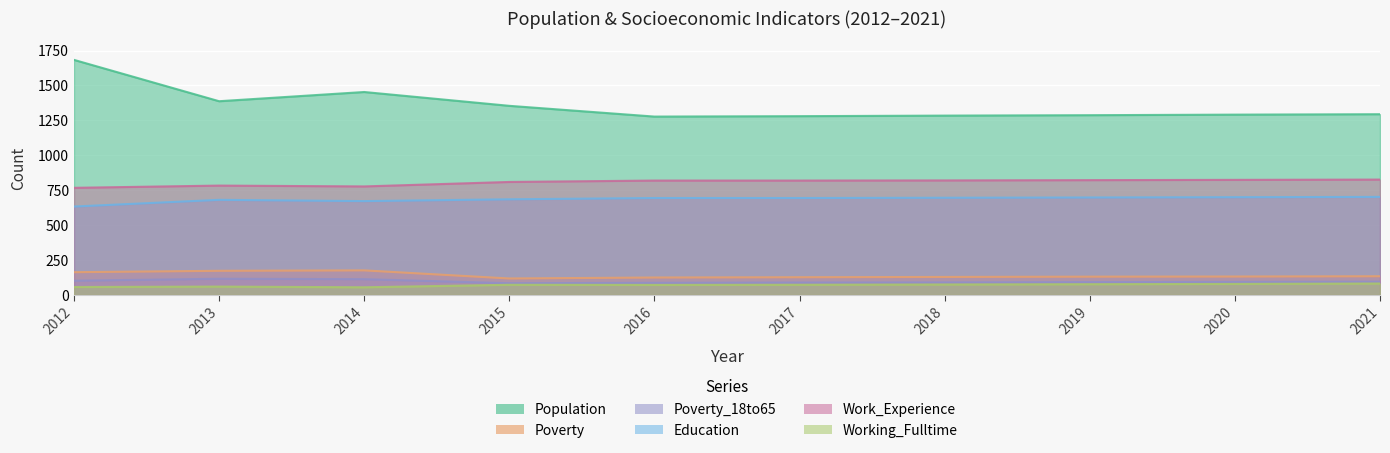

True or false: Poverty_18to65 and Working_Fulltime intersect in this chart.

False